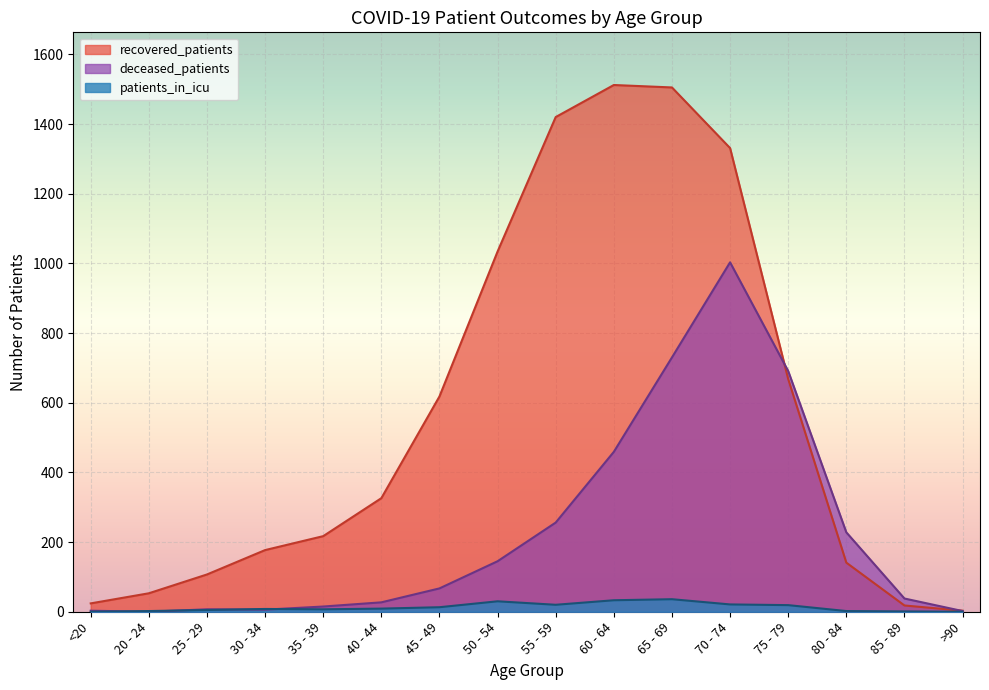

Rank the series at <20 from highest to lowest value.

recovered_patients, deceased_patients, patients_in_icu